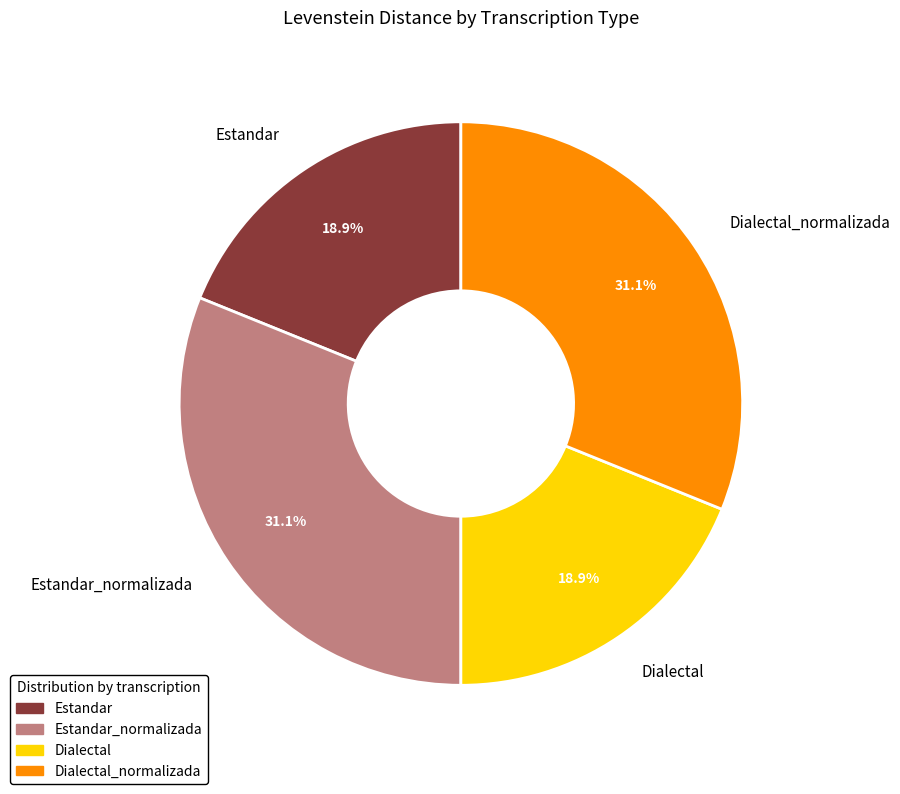

True or false: Dialectal accounts for 19% of the total.

True